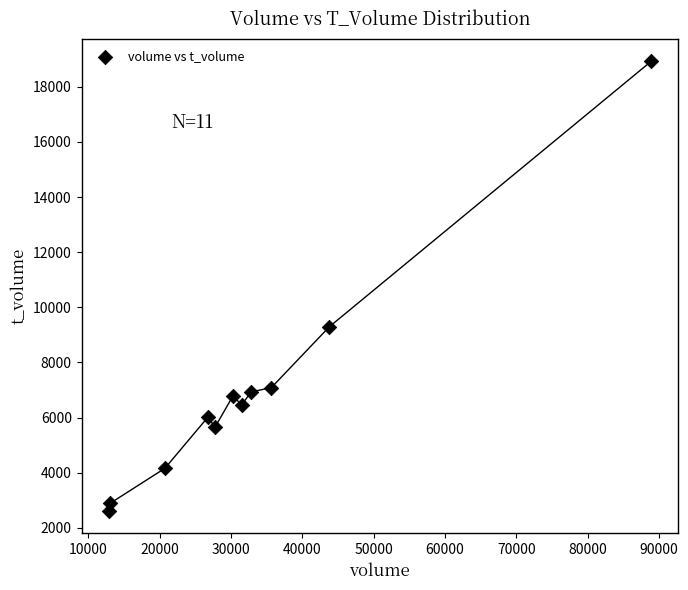

What Y value in the scatter plot is closest to 10767?

9297